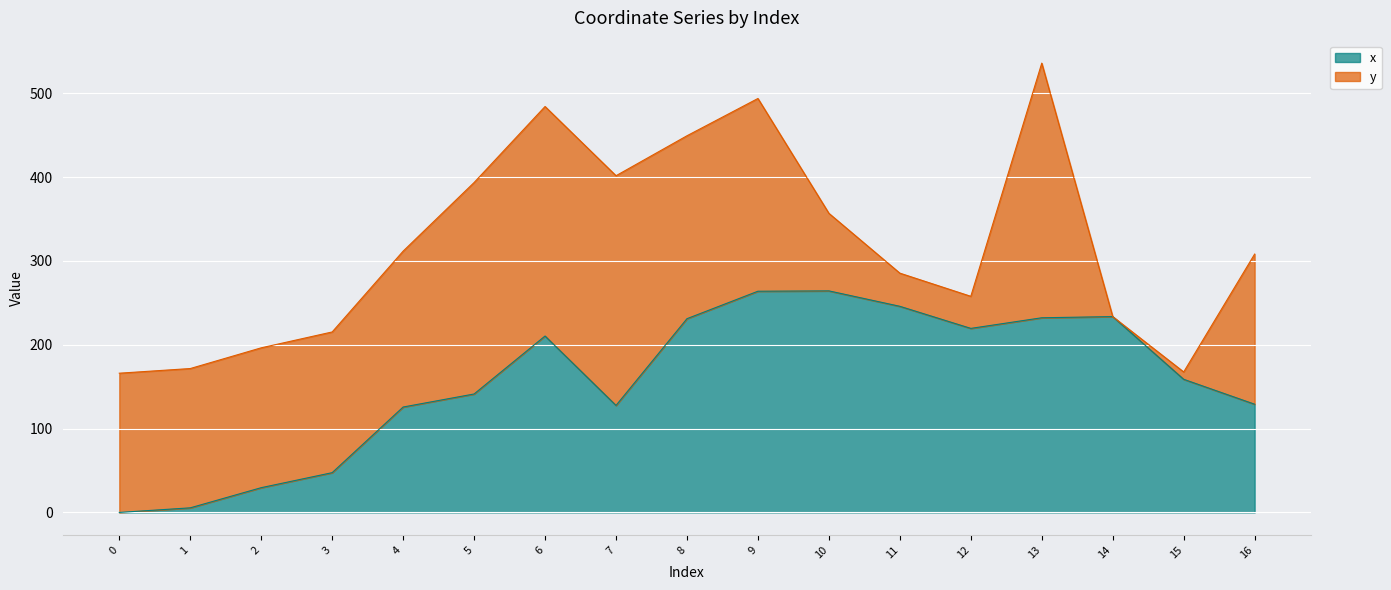

What is the value of the 11th point from the left?

264.2